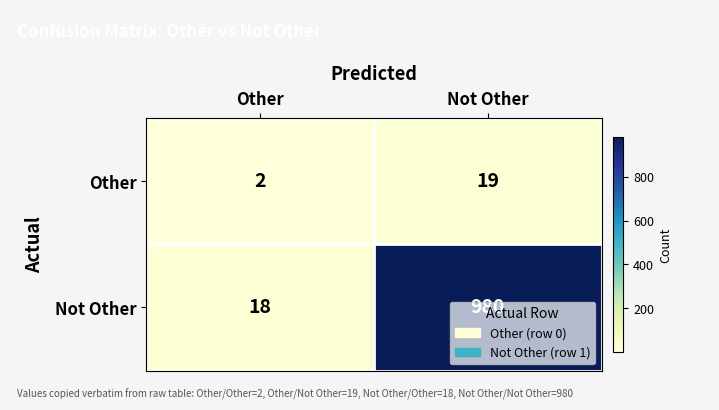

Rank the series by their maximum value, from lowest to highest.

Other, Not Other